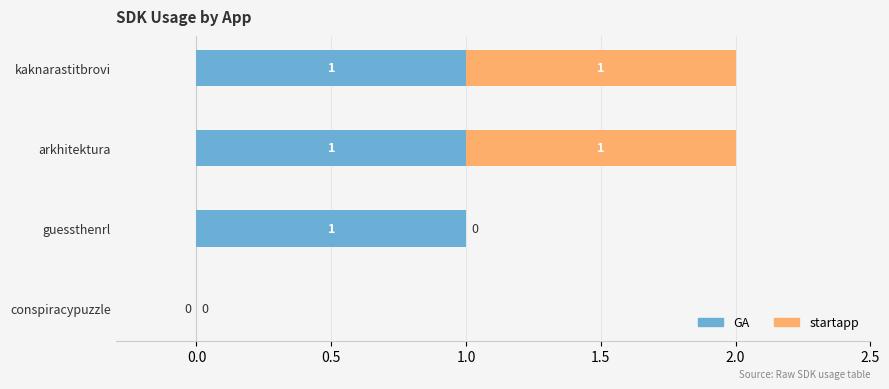

Count the number of categories in the chart.

4